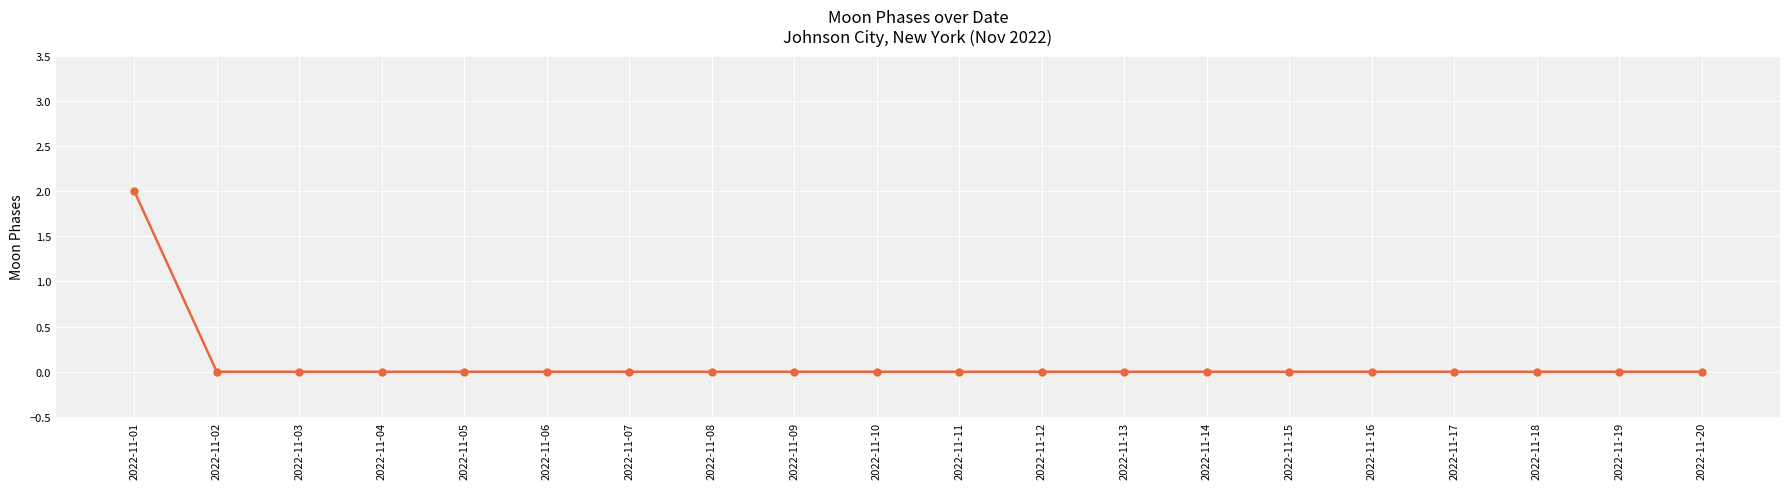

Which category has the highest value across all series?

2022-11-01